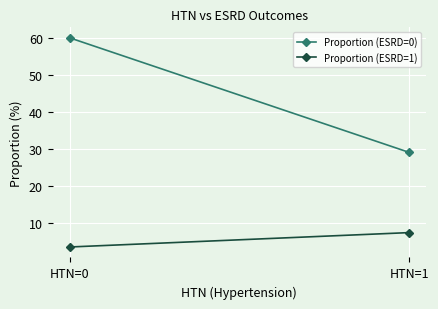

What is the value of the Proportion (ESRD=0) point at the 1st from the left?

60.0